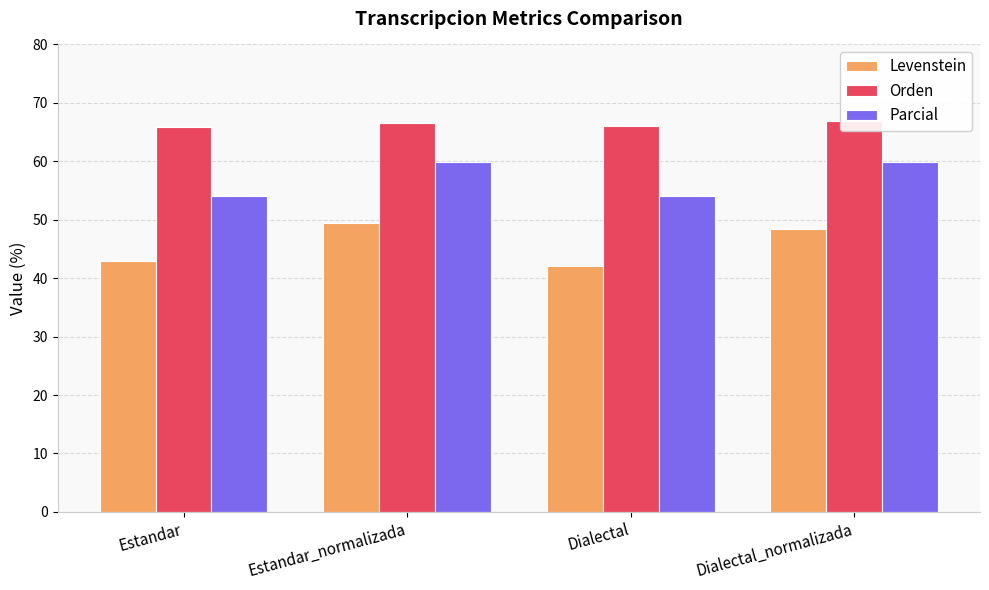

Reading left to right, transcribe all the data shown in this chart.

Levenstein: 42.9	49.4	42.0	48.5
Orden: 65.8	66.6	66.1	66.9
Parcial: 54.0	59.9	54.0	59.9